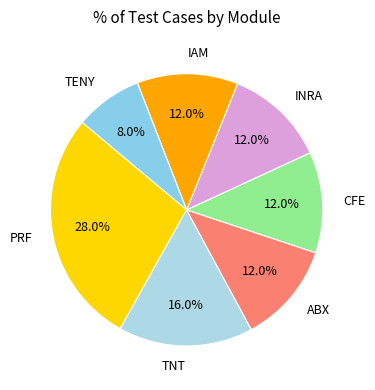

Is IAM the majority of the pie?

No